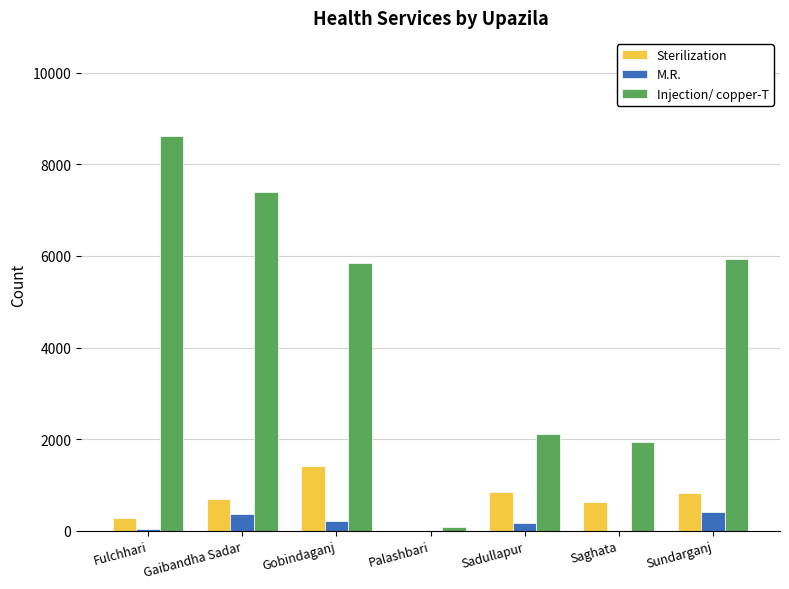

At which category does the chart reach its peak across all series?

Fulchhari